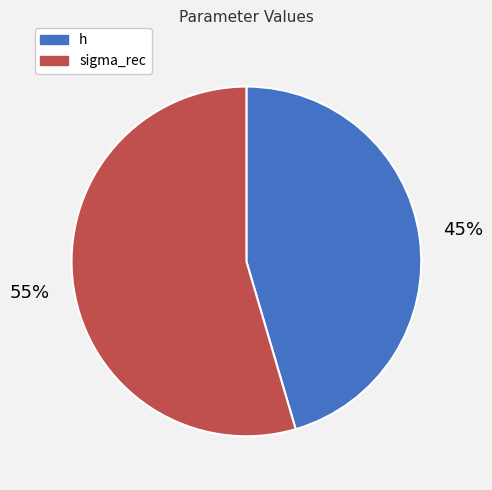

To the nearest percent, what is the average slice percentage?

50%